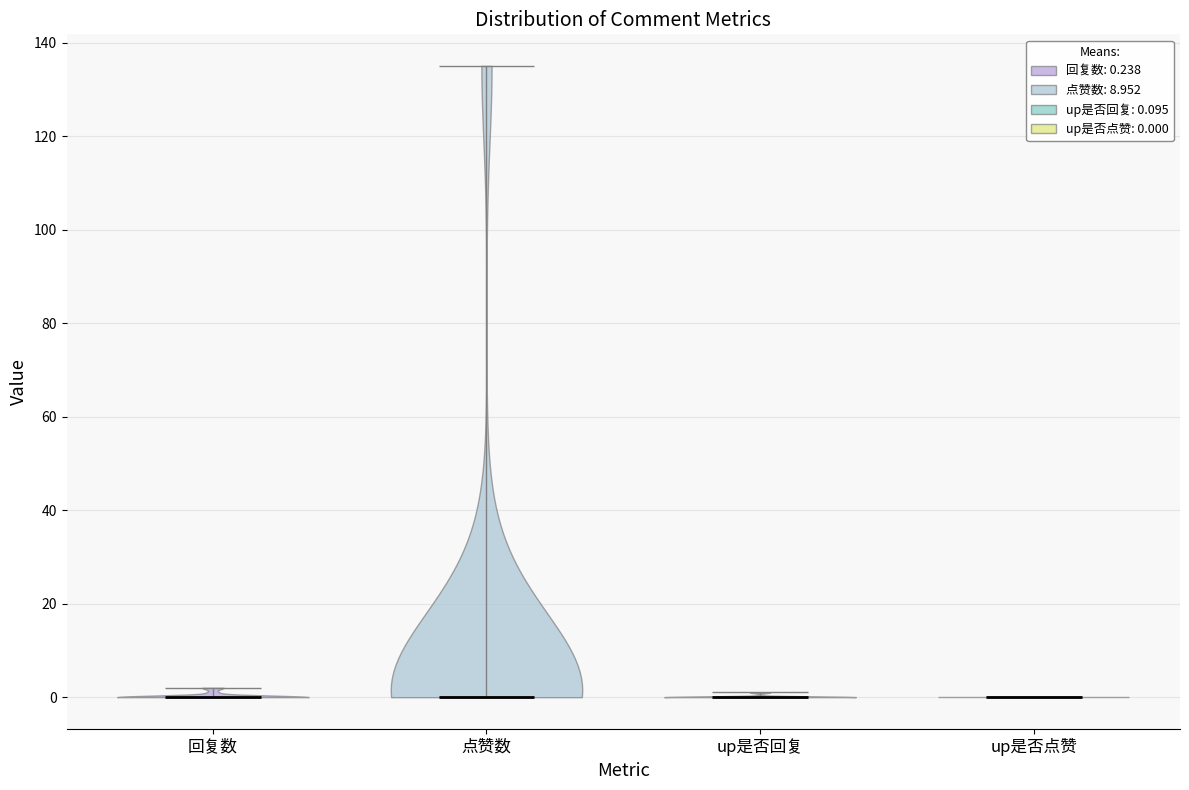

Where does the median line of the violin for 点赞数 sit on the y-axis? The values are not printed on the chart, so give them approximately, as read against the axis.

0